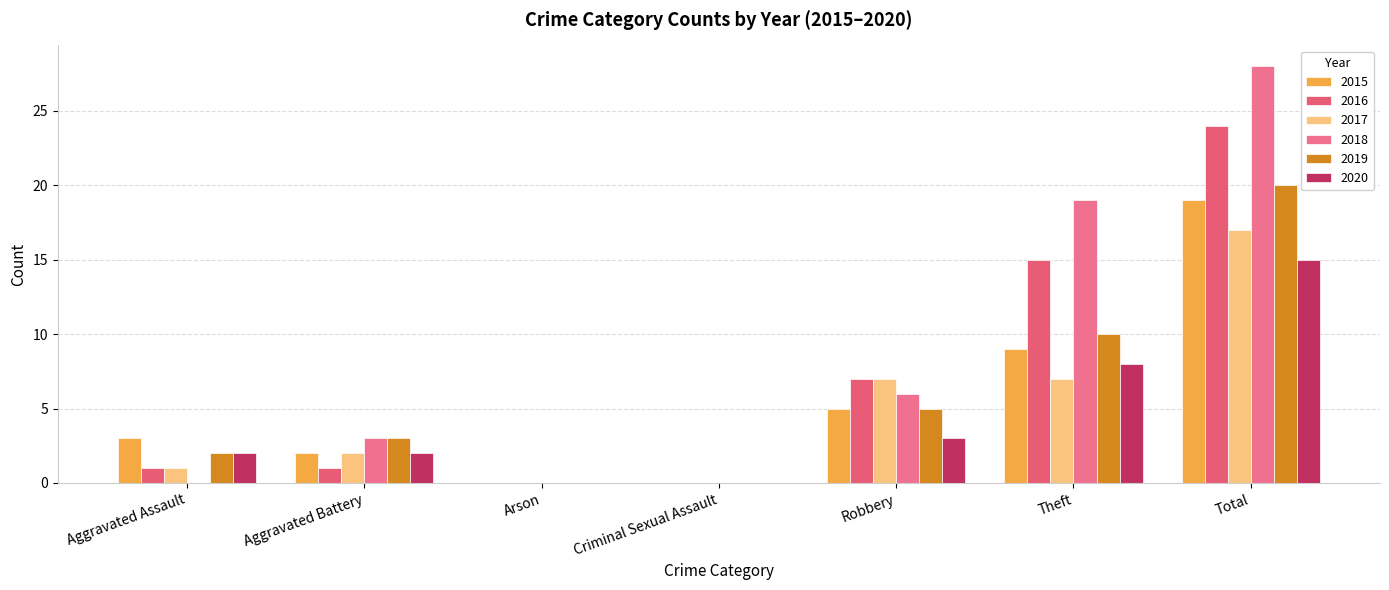

Between Aggravated Battery and Theft, which is larger?

Theft